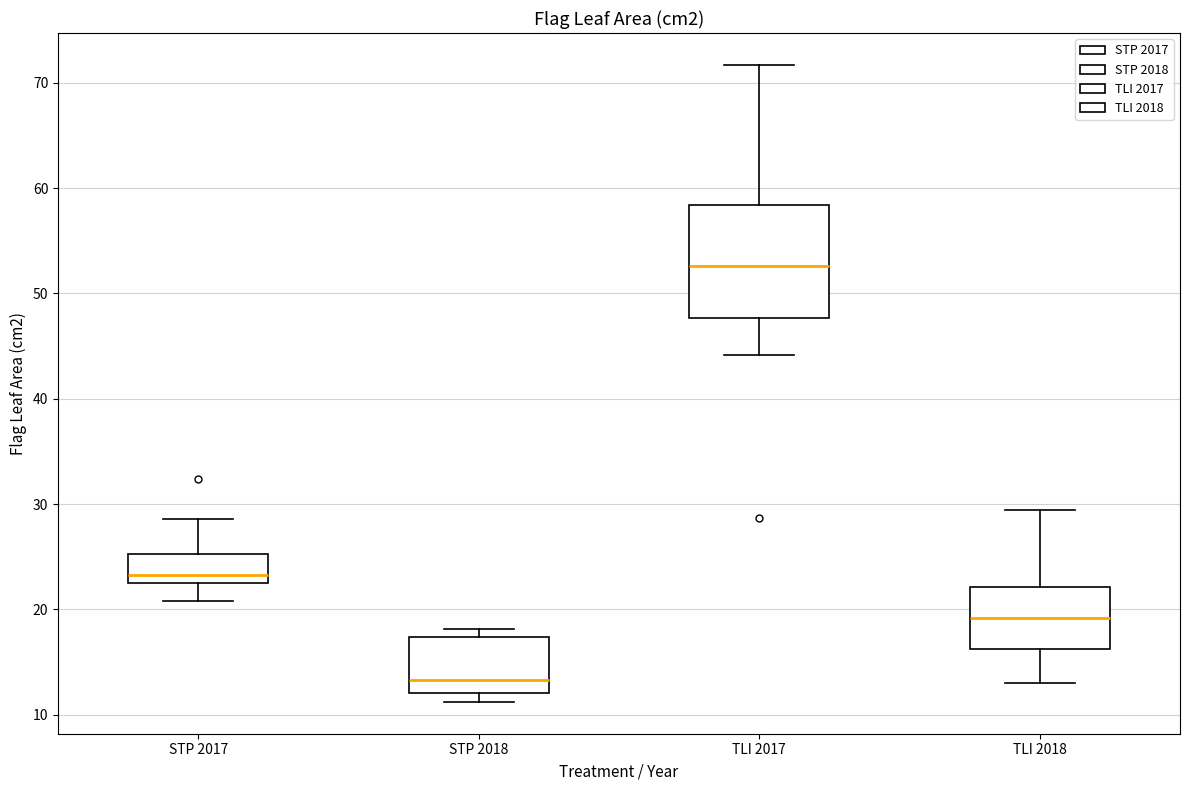

Where does the median line of the box for TLI 2017 sit on the y-axis? The values are not printed on the chart, so give them approximately, as read against the axis.

53